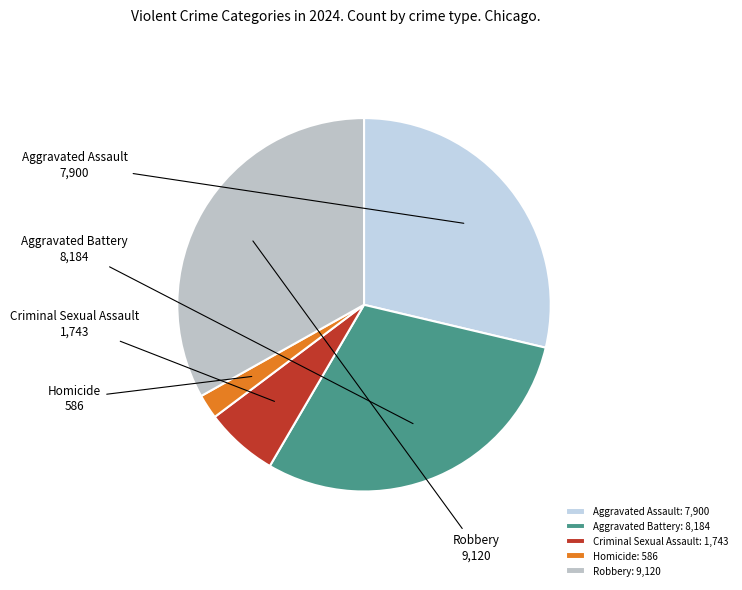

To the nearest percent, what percentage of the pie is Aggravated Battery?

30%